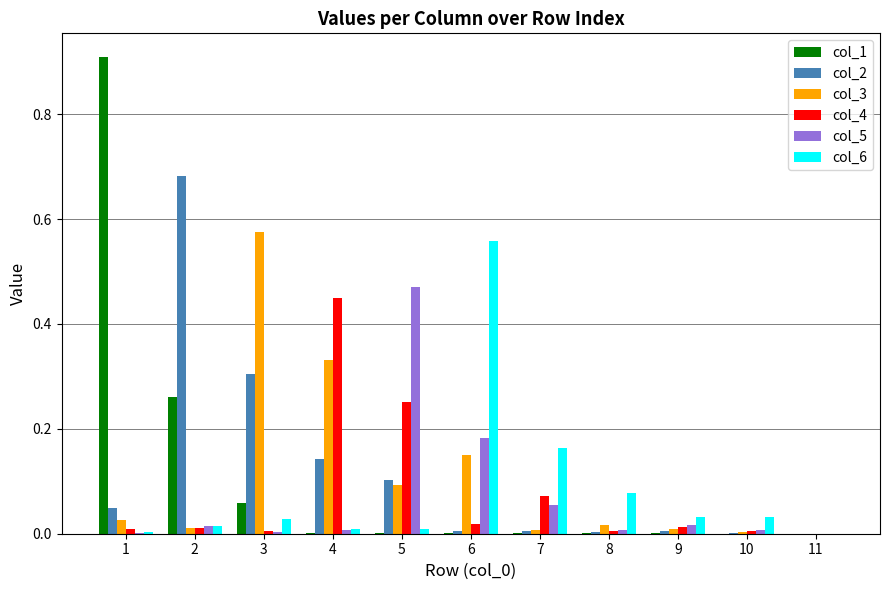

Is the value of col_1 at 1 greater than the value of col_3 at 1?

Yes